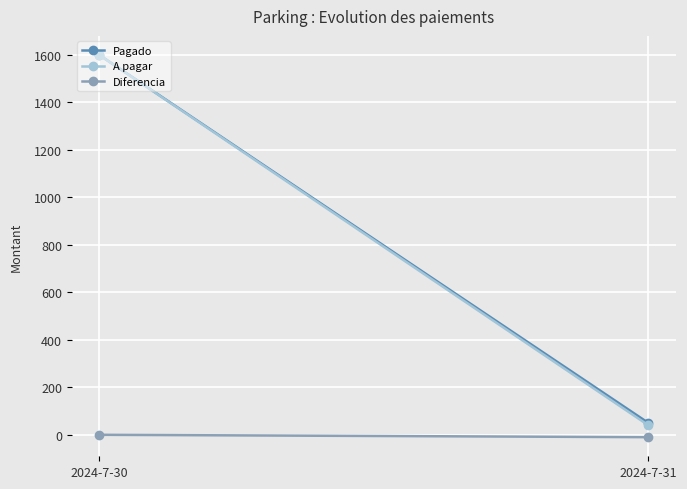

How many values in the Pagado series are below 1600?

1